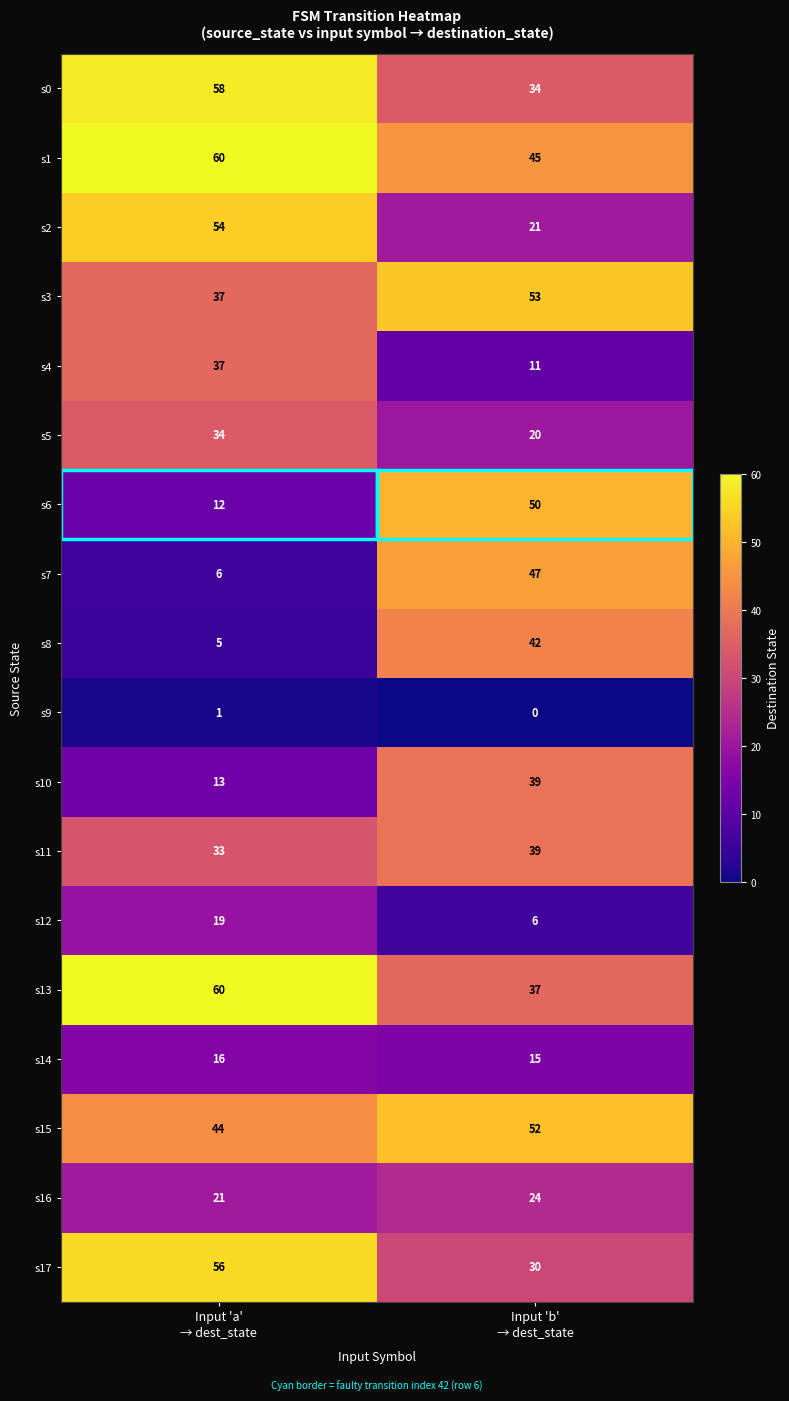

Which series has the widest spread of values?

s7